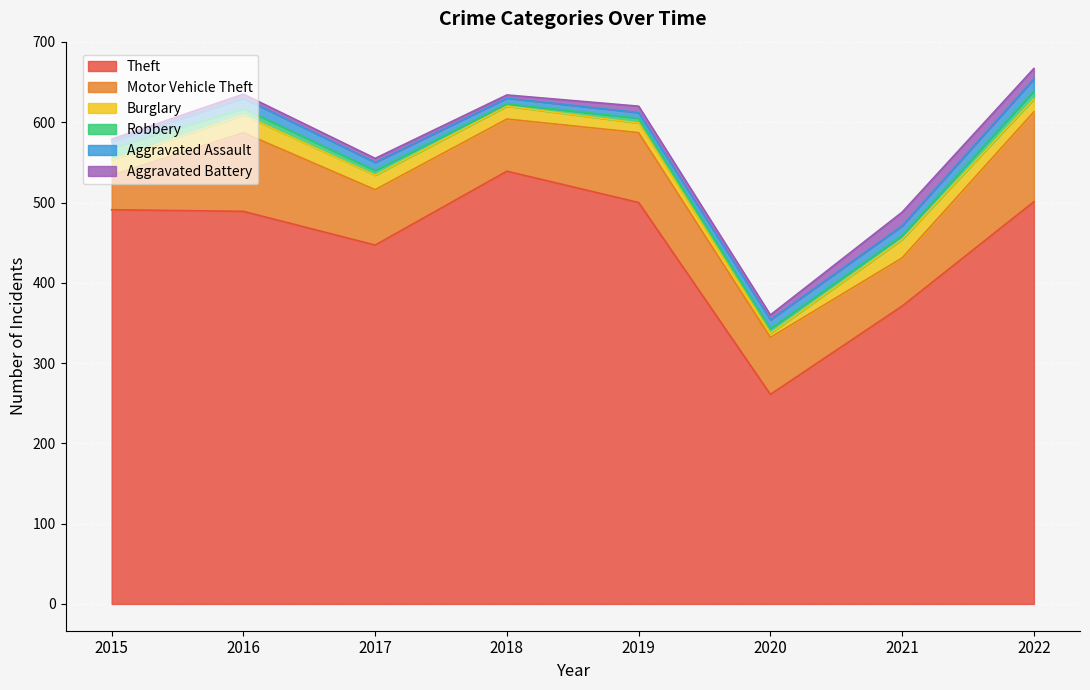

Rank the categories by Burglary value from highest to lowest.

2021, 2016, 2015, 2017, 2018, 2022, 2019, 2020